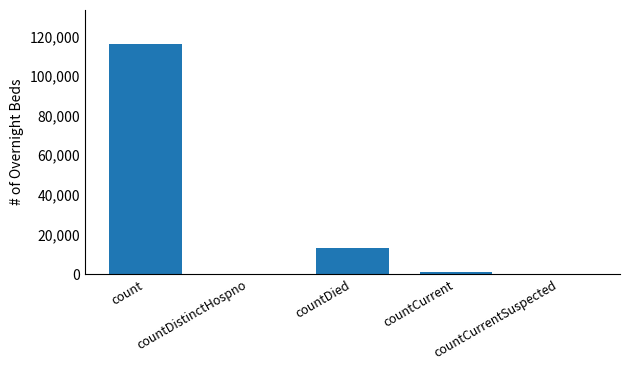

What is the maximum value shown in the chart?

115932